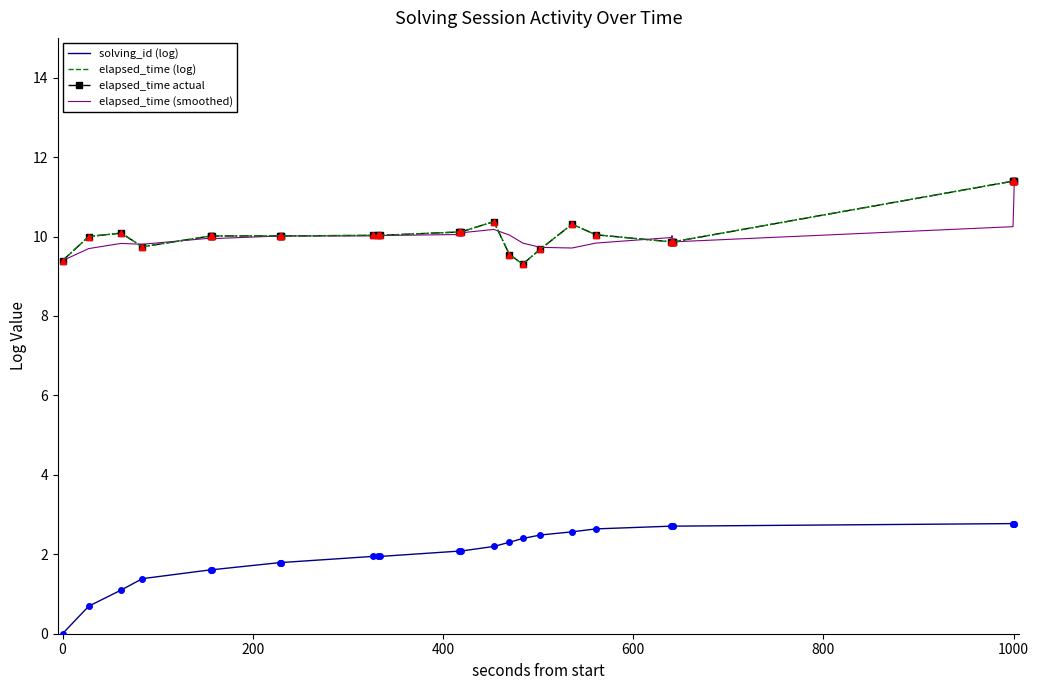

How many interior local valleys does the elapsed_time (log) series have?

2